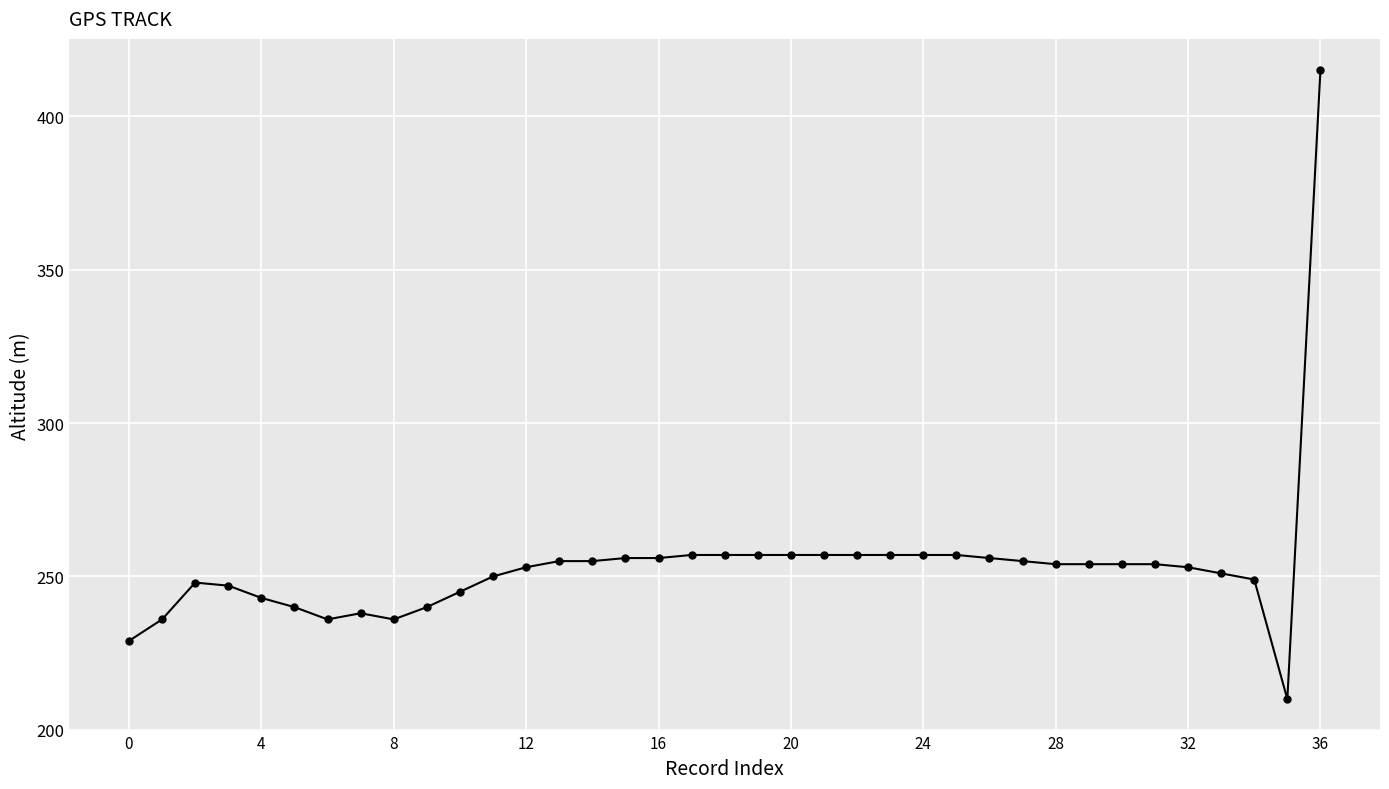

What is the sum of all values?

9381